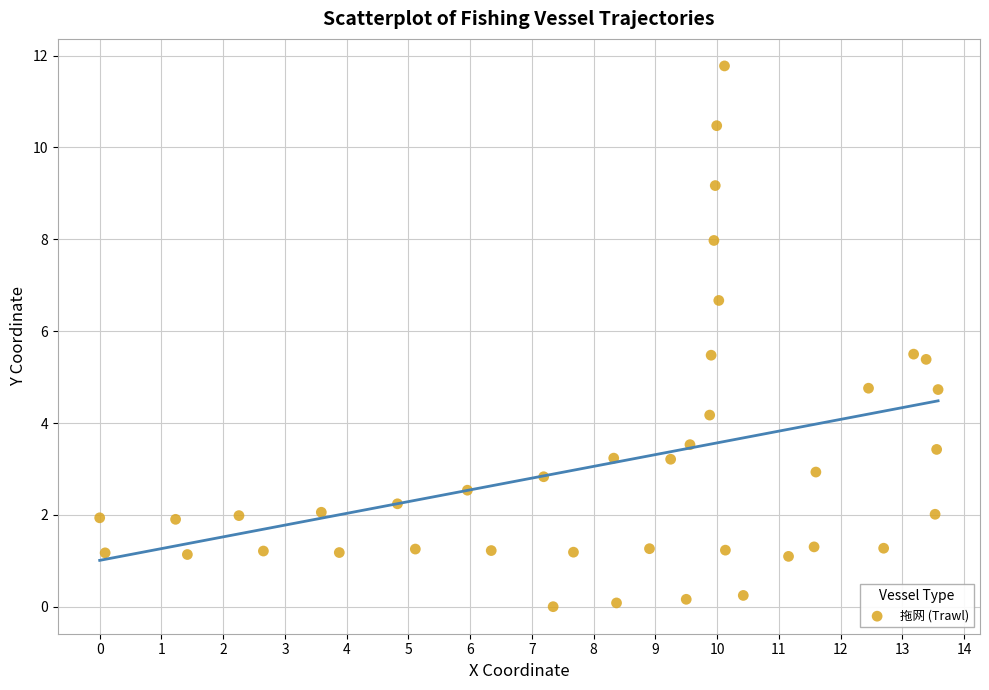

What is the range of X values (max minus min)?

13.6